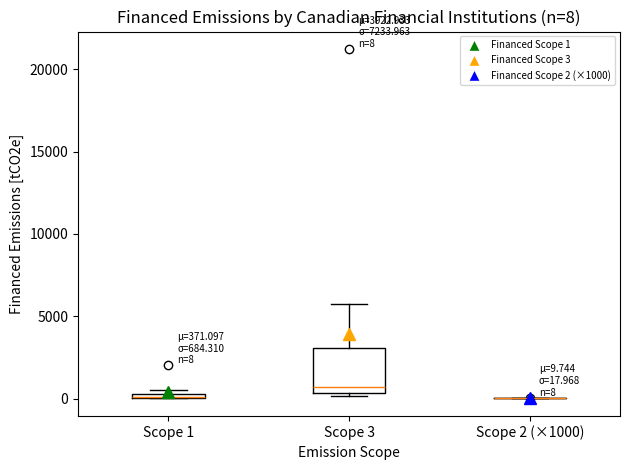

Which box is the tallest, from its lower edge to its upper edge?

Scope 3